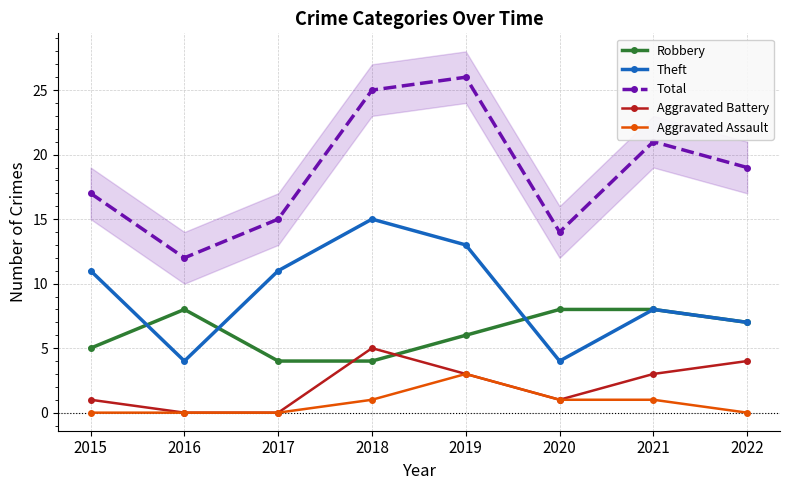

Which label corresponds to the largest value in the chart?

2019